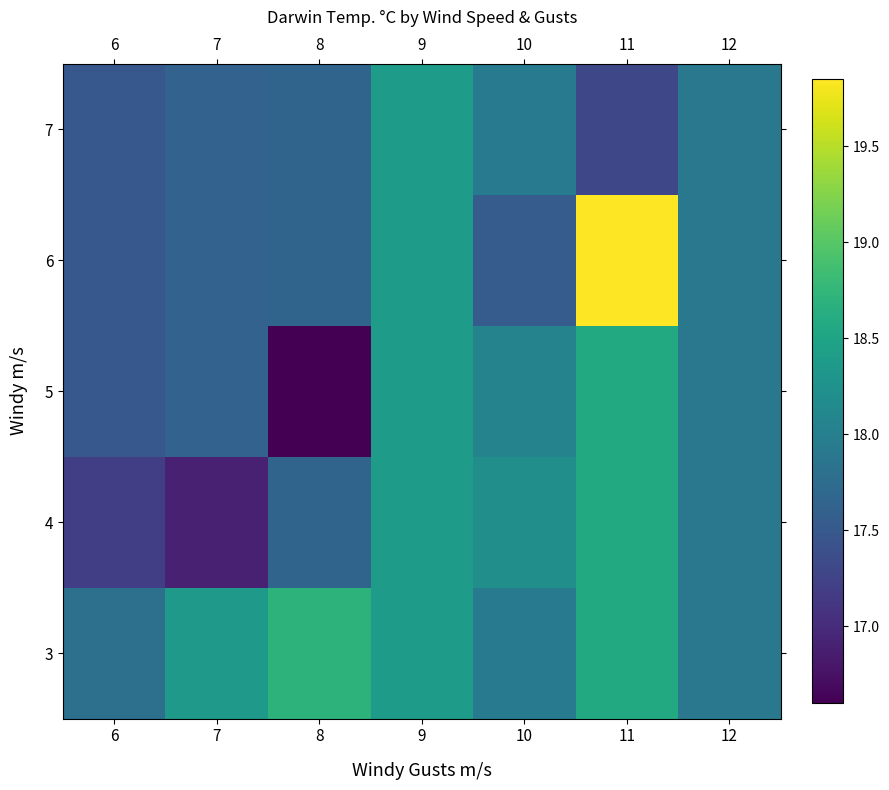

Reading left to right, extract all data points from this chart.

3: 6=17.8	7=18.4	8=18.7	9=18.4	10=17.9	11=18.6	12=17.9
4: 6=17.2	7=16.9	8=17.6	9=18.4	10=18.2	11=18.6	12=17.9
5: 6=17.5	7=17.6	8=16.6	9=18.4	10=18.1	11=18.6	12=17.9
6: 6=17.5	7=17.6	8=17.6	9=18.4	10=17.6	11=19.9	12=17.9
7: 6=17.5	7=17.6	8=17.6	9=18.4	10=17.9	11=17.3	12=17.9